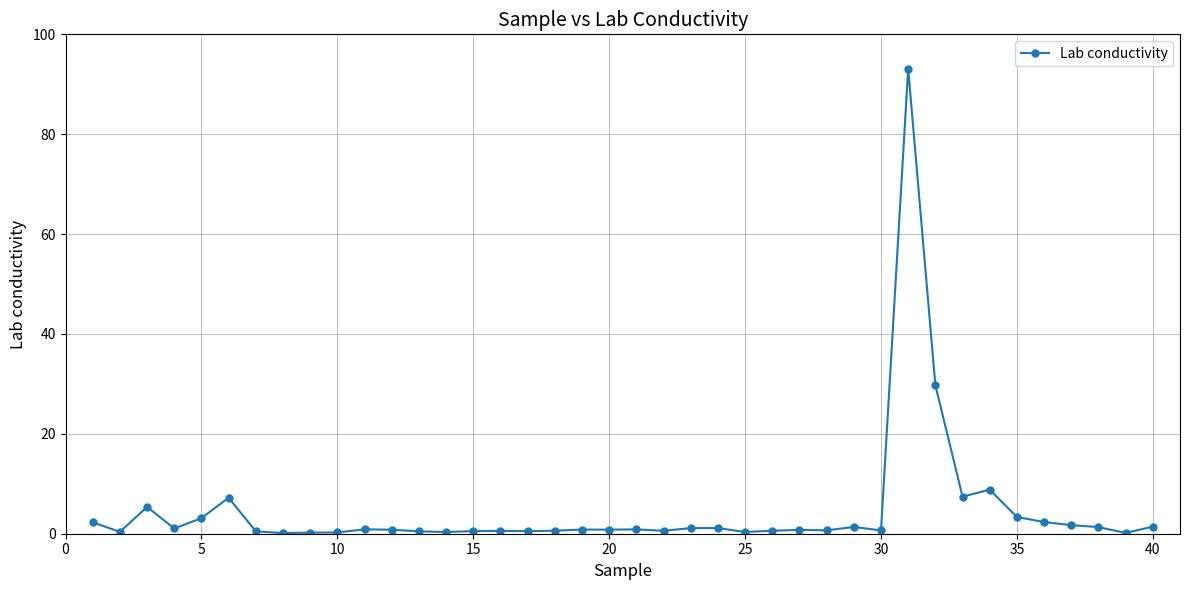

True or false: there are more than 0 points higher than both neighbors.

True